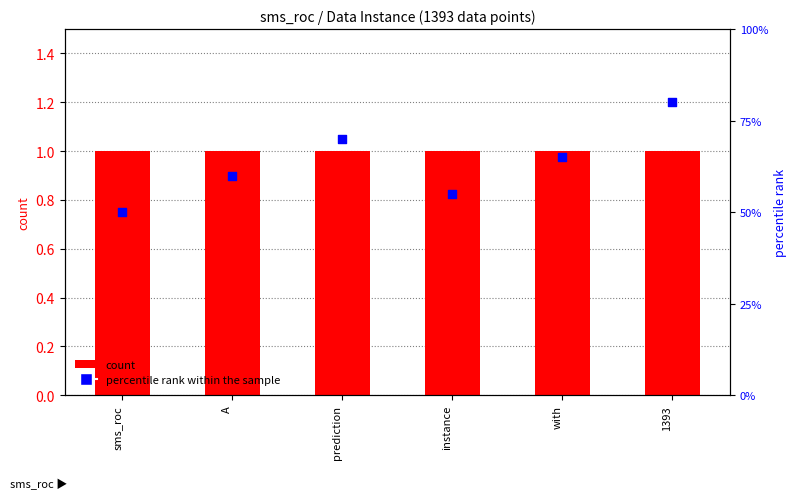

Which series has the largest Y range (max minus min)?

percentile rank within the sample